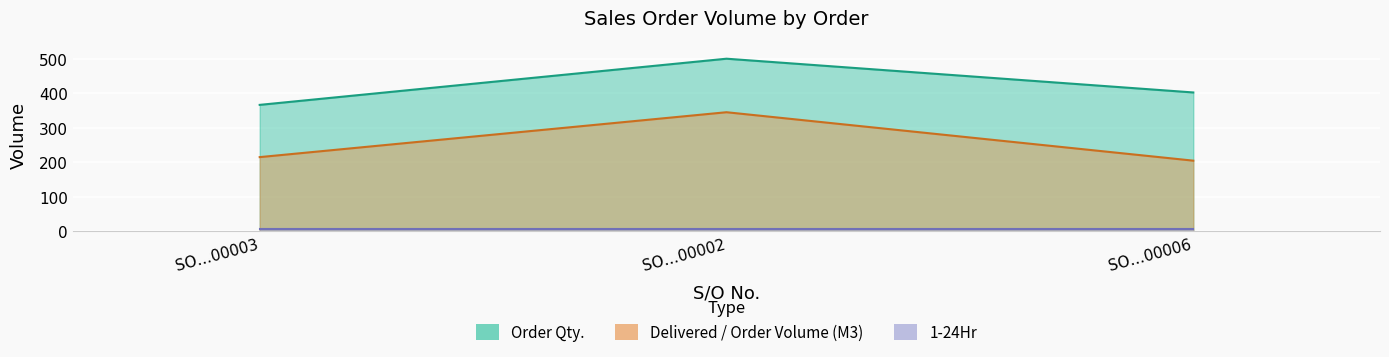

What is the sum of all Order Qty. values?

1268.5